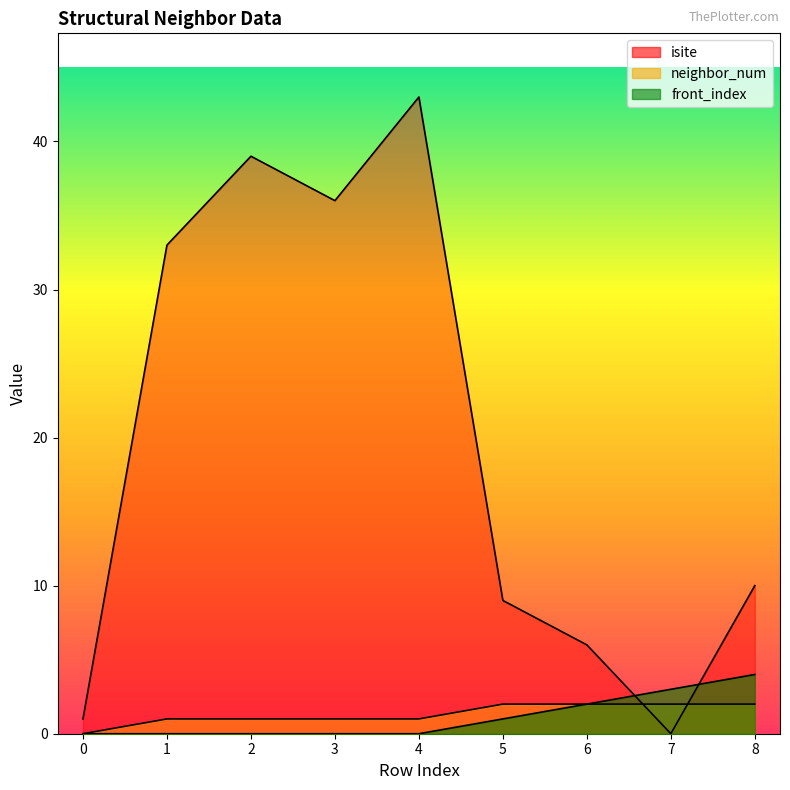

In isite, how many points are higher than both neighbors (excluding endpoints)?

2